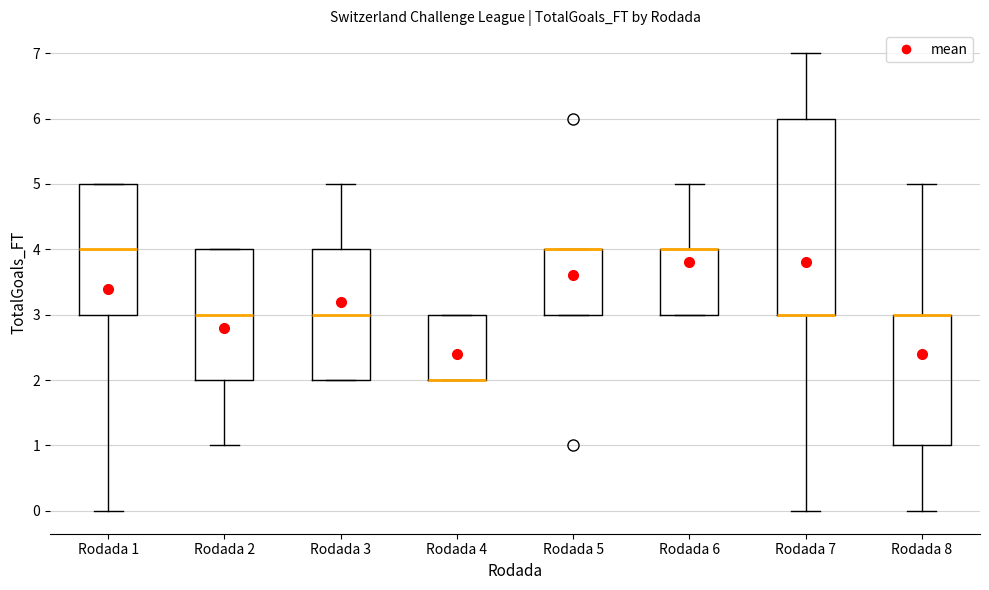

Reading left to right, transcribe this box plot: for each box, give where its median line is, the range the box spans, and where its two whiskers end, as read against the y-axis. The values are not printed on the chart, so give them approximately, as read against the axis.

Rodada 1: median 4, box 3 to 5, whiskers 0 to 5
Rodada 2: median 3, box 2 to 4, whiskers 1 to 4
Rodada 3: median 3, box 2 to 4, whiskers 2 to 5
Rodada 4: median 2 (drawn on the box's lower edge), box 2 to 3, whiskers 2 to 3
Rodada 5: median 4 (drawn on the box's upper edge), box 3 to 4, whiskers 3 to 4
Rodada 6: median 4 (drawn on the box's upper edge), box 3 to 4, whiskers 3 to 5
Rodada 7: median 3 (drawn on the box's lower edge), box 3 to 6, whiskers 0 to 7
Rodada 8: median 3 (drawn on the box's upper edge), box 1 to 3, whiskers 0 to 5